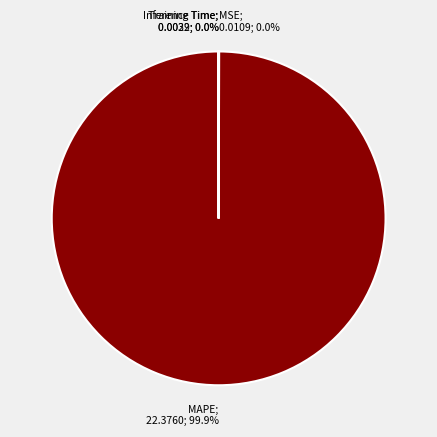

Is there a majority slice in this chart?

Yes